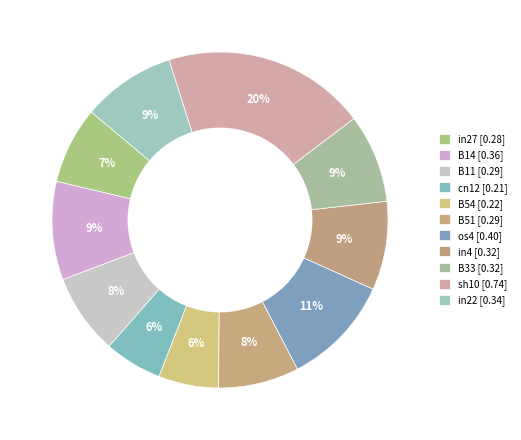

Combined, do in27 and in4 account for over 50%?

No